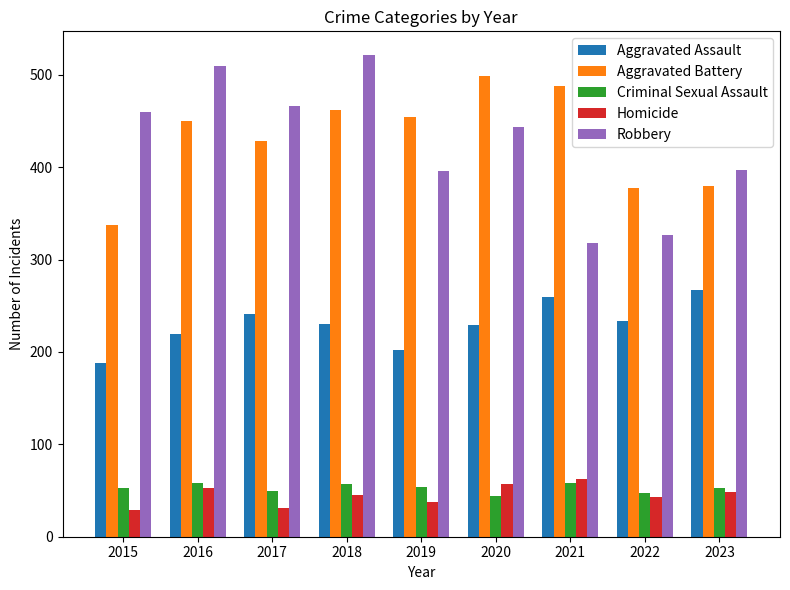

What is the average value of the Aggravated Battery series?

431